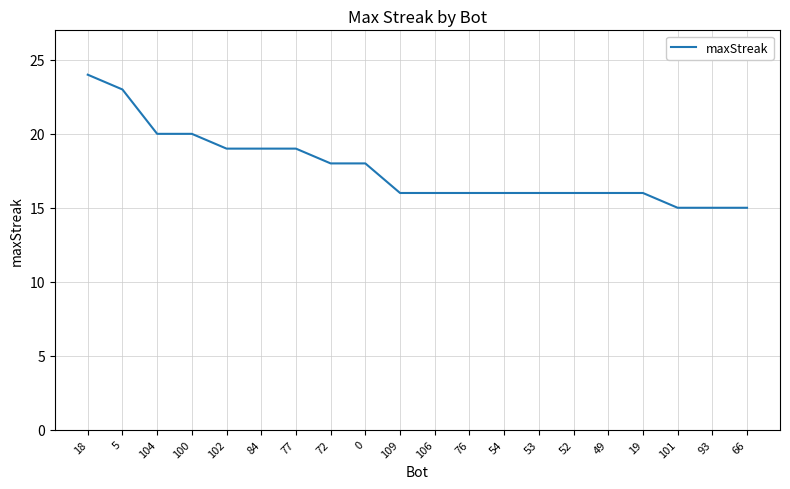

What is the difference between the second highest and minimum values?

8